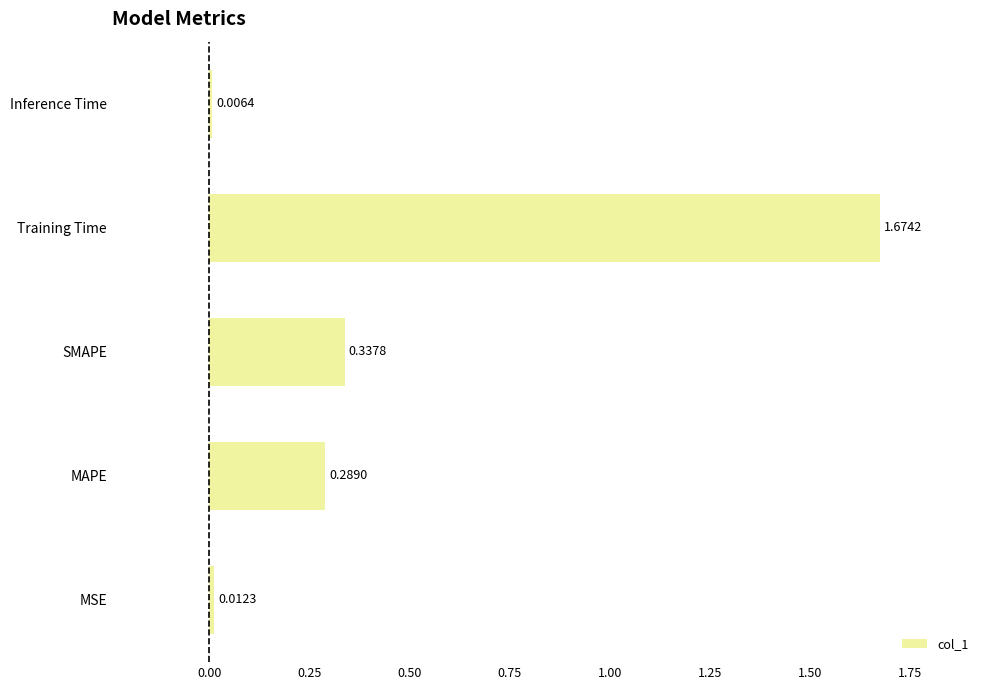

Are the bars horizontal?

Yes